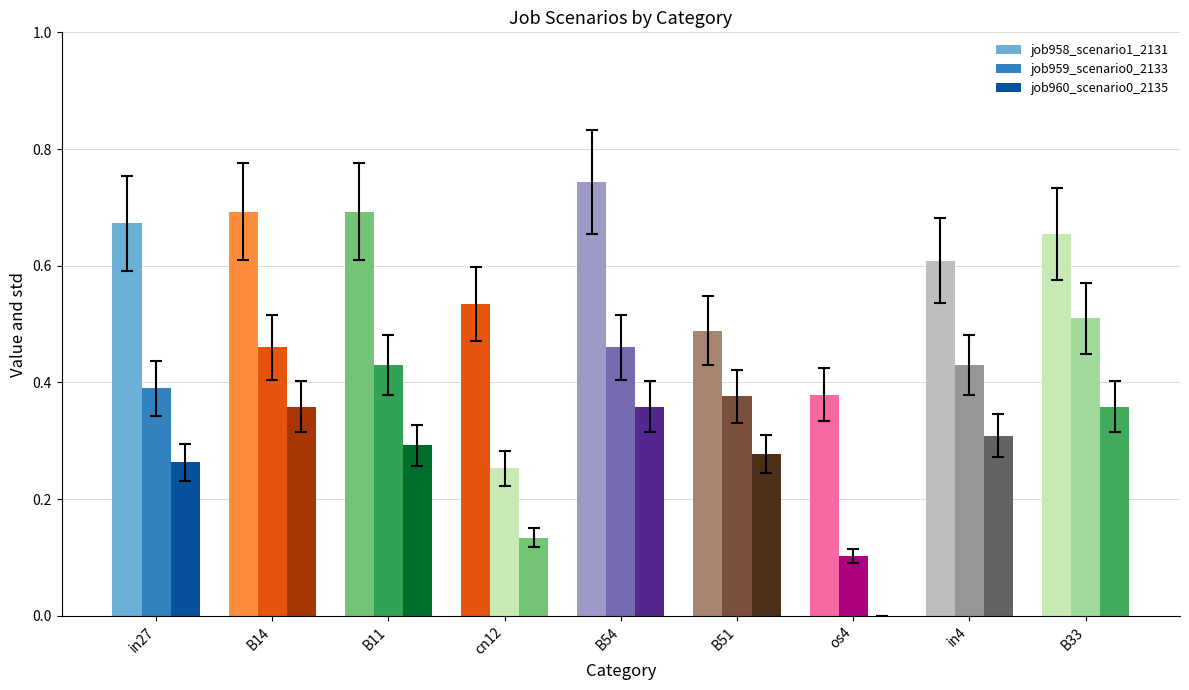

Does the chart contain stacked bars?

No